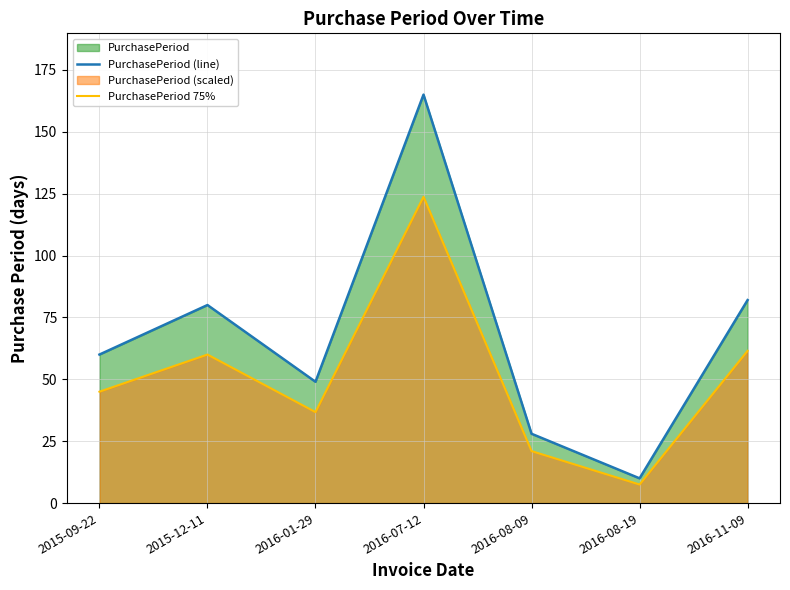

What position from the right is 2016-08-09?

3